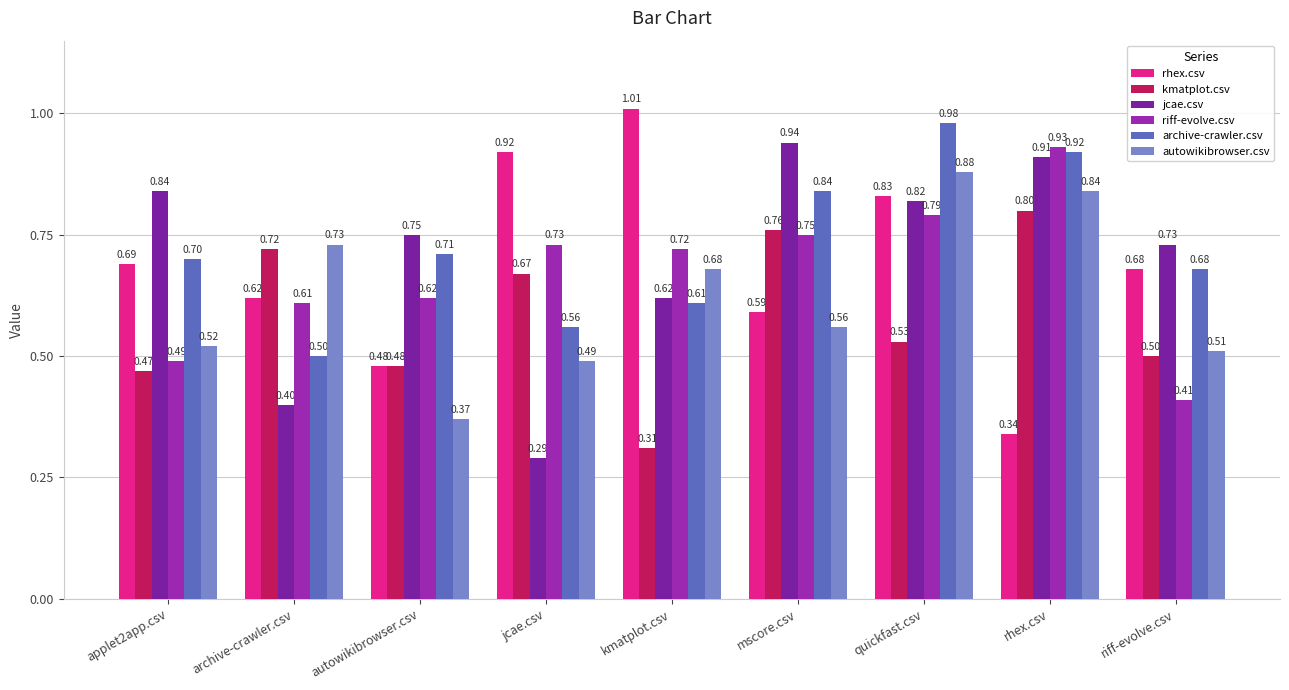

What is the highest value of the autowikibrowser.csv series?

0.9